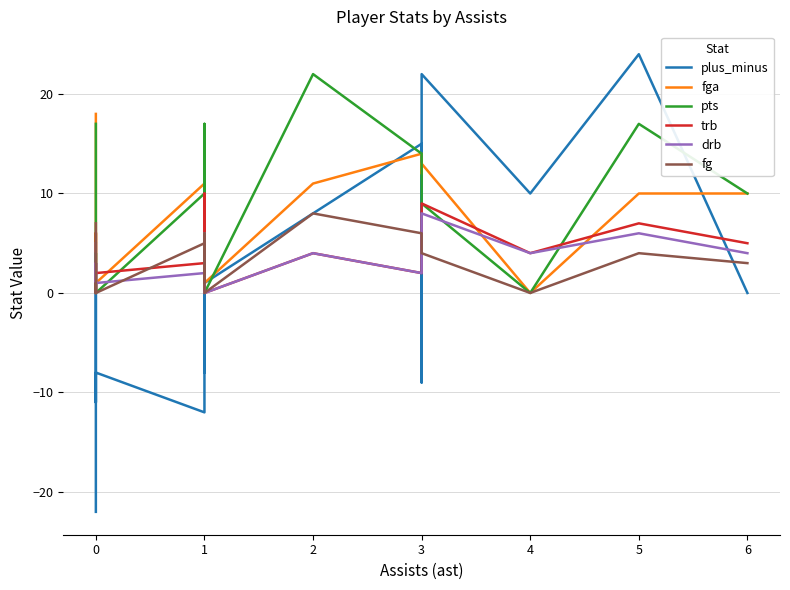

At how many categories does at least one series exceed 20?

3